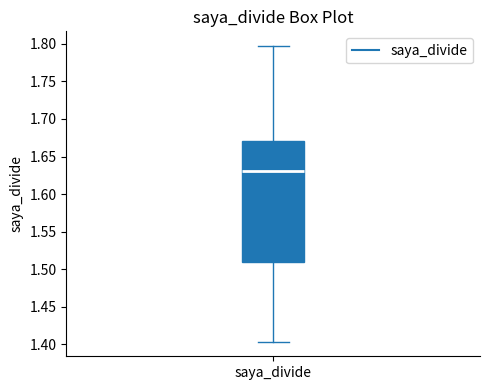

Transcribe this box plot: give where the median line is, the range the box spans, and where the two whiskers end, as read against the y-axis. The values are not printed on the chart, so give them approximately, as read against the axis.

median 1.630, box 1.510 to 1.670, whiskers 1.405 to 1.795